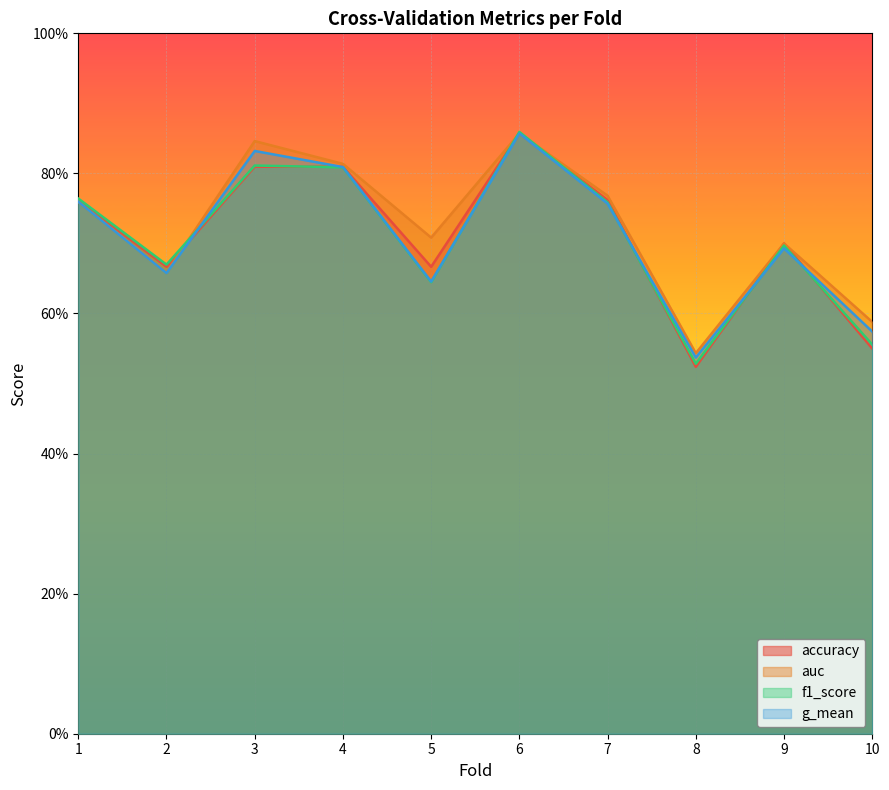

Read the g_mean value at 8.

0.5